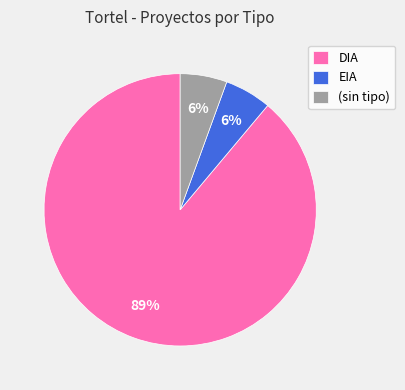

To the nearest percent, what percentage of the pie is EIA?

6%